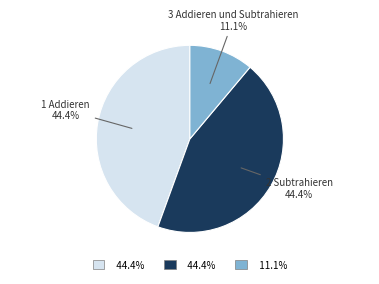

Is there any slice that represents more than half of the pie?

No